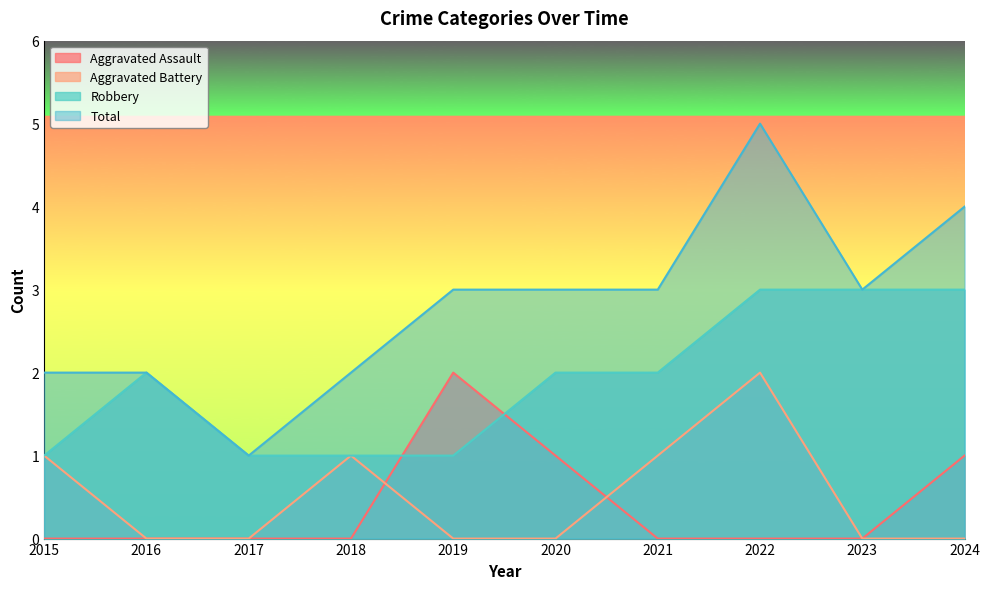

What is the total value across all series at 2024?

8